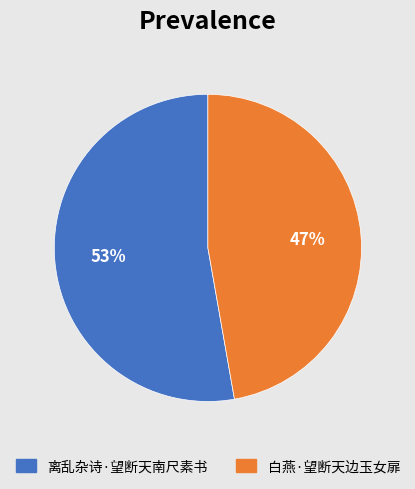

Combined, do 白燕·望断天边玉女扉 and 离乱杂诗·望断天南尺素书 account for over 50%?

Yes